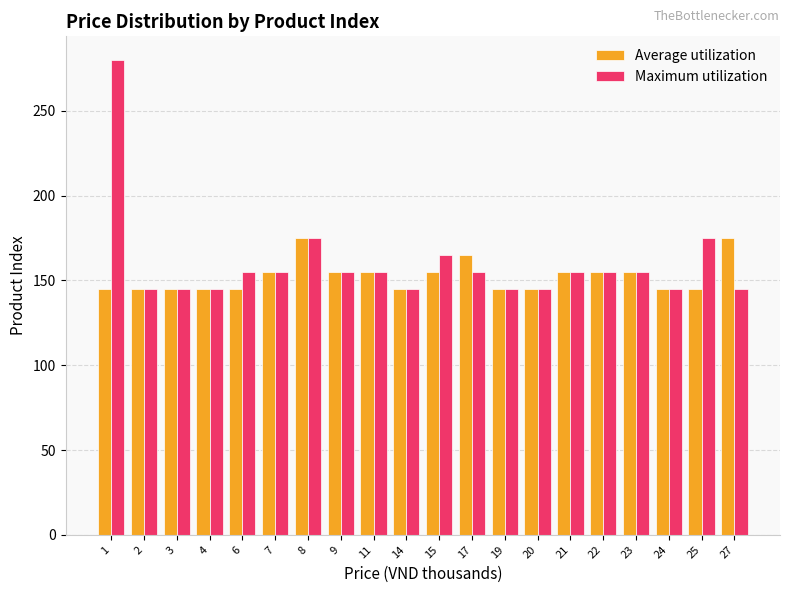

True or false: Average utilization has a value of 84 at 22.

False